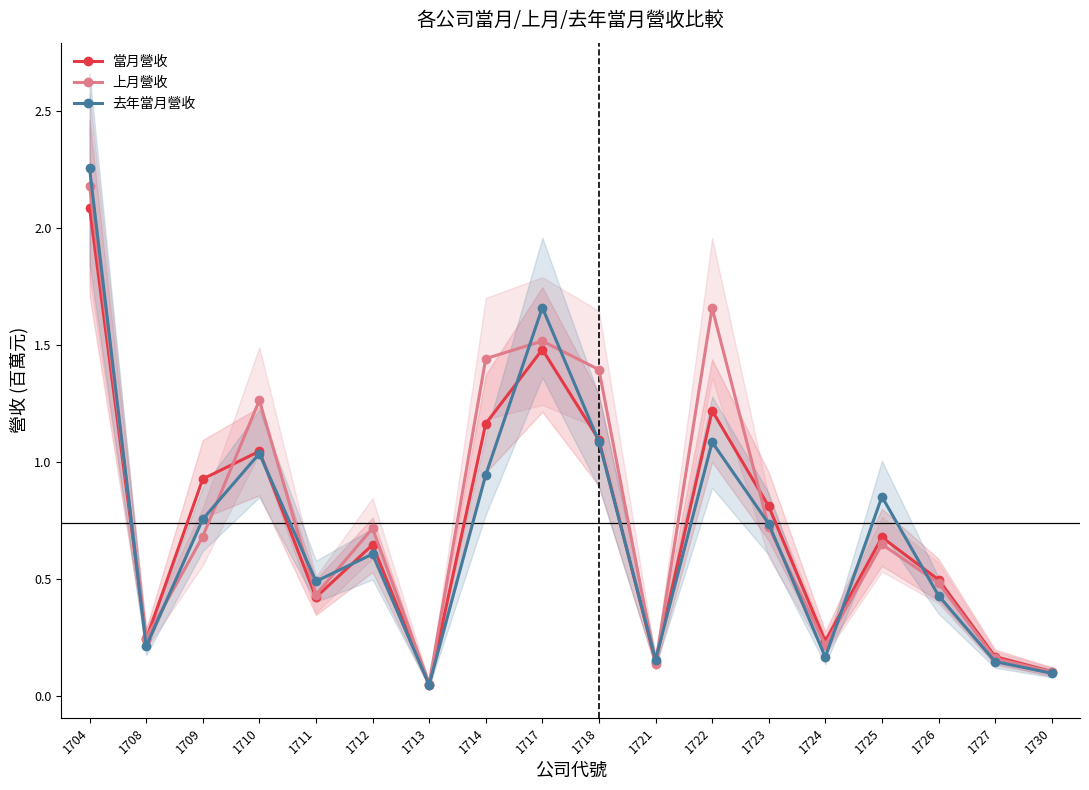

Reading right to left, what are all the values shown in this chart?

當月營收: 1730=0.1	1727=0.2	1726=0.5	1725=0.7	1724=0.2	1723=0.8	1722=1.2	1721=0.1	1718=1.1	1717=1.5	1714=1.2	1713=0.0	1712=0.6	1711=0.4	1710=1.0	1709=0.9	1708=0.2	1704=2.1
上月營收: 1730=0.1	1727=0.2	1726=0.5	1725=0.6	1724=0.2	1723=0.7	1722=1.7	1721=0.1	1718=1.4	1717=1.5	1714=1.4	1713=0.1	1712=0.7	1711=0.4	1710=1.3	1709=0.7	1708=0.2	1704=2.2
去年當月營收: 1730=0.1	1727=0.1	1726=0.4	1725=0.9	1724=0.2	1723=0.7	1722=1.1	1721=0.2	1718=1.1	1717=1.7	1714=0.9	1713=0.0	1712=0.6	1711=0.5	1710=1.0	1709=0.8	1708=0.2	1704=2.3